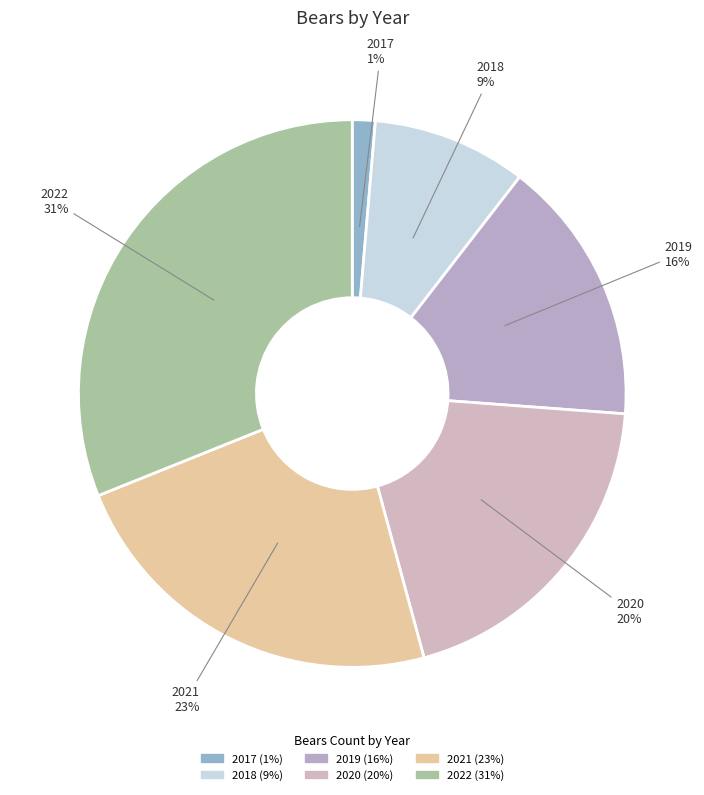

How many slices are in this pie chart?

6